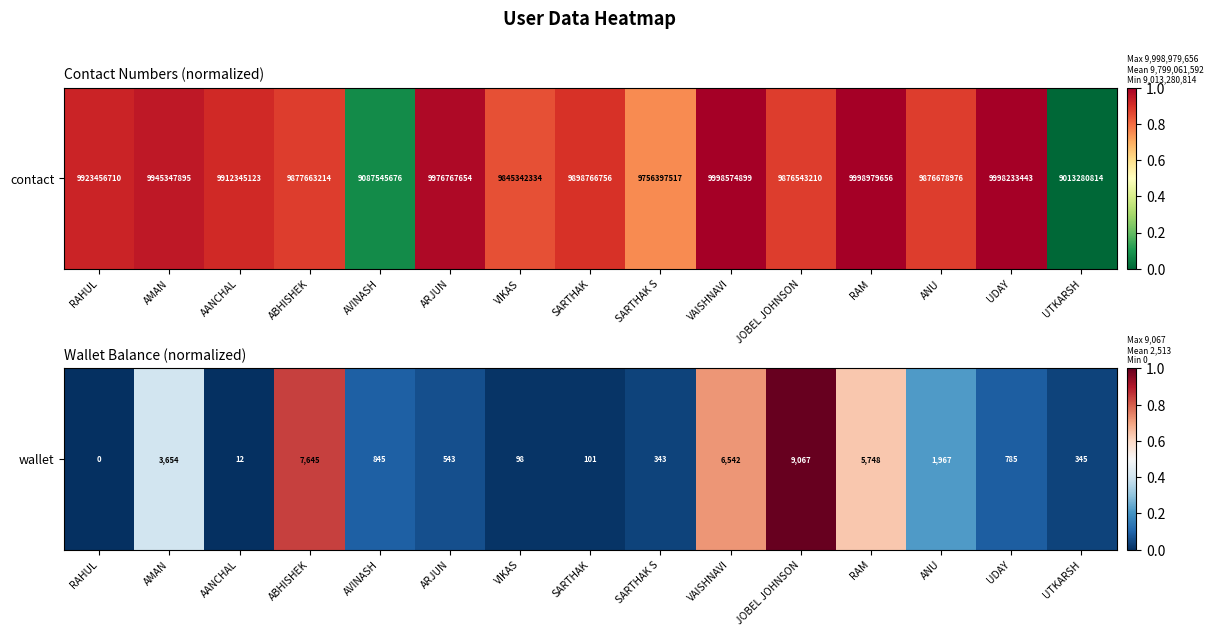

List the labels in order of value, smallest first.

RAHUL, AANCHAL, VIKAS, SARTHAK, SARTHAK S, UTKARSH, ARJUN, UDAY, AVINASH, ANU, AMAN, RAM, VAISHNAVI, ABHISHEK, JOBEL JOHNSON